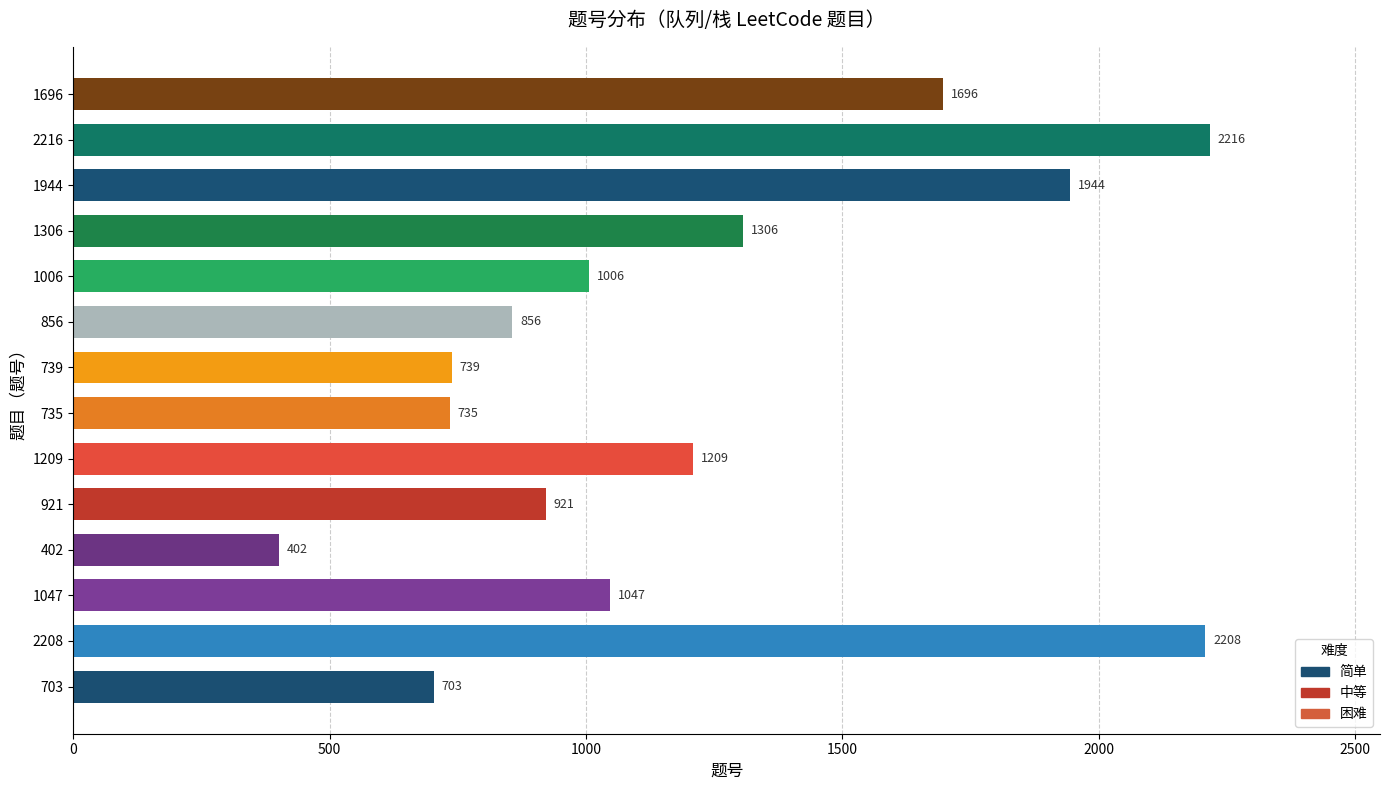

Rank the categories by value from lowest to highest.

402, 703, 735, 739, 856, 921, 1006, 1047, 1209, 1306, 1696, 1944, 2208, 2216